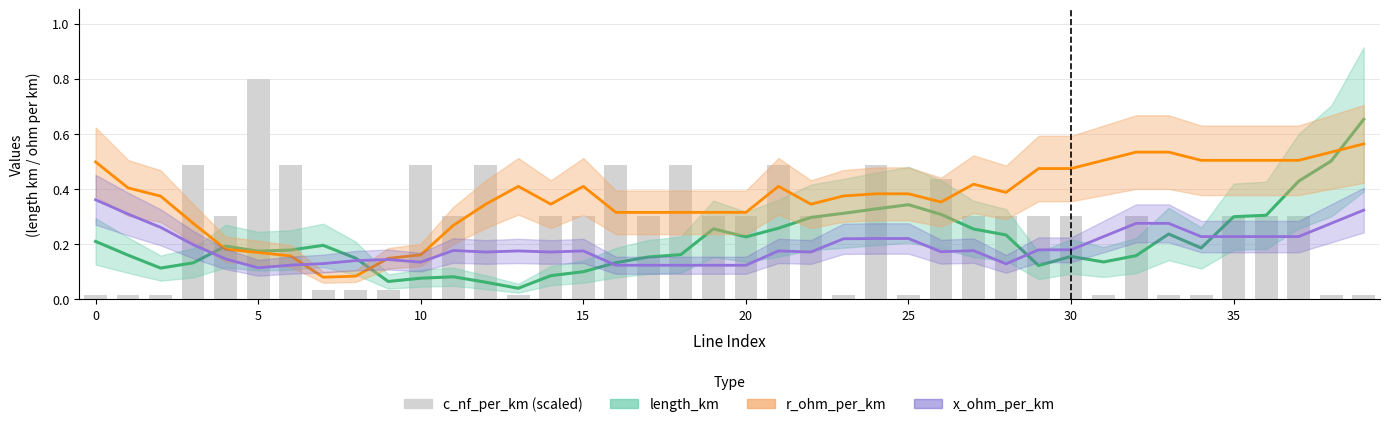

What is the maximum value shown in the chart?

0.8